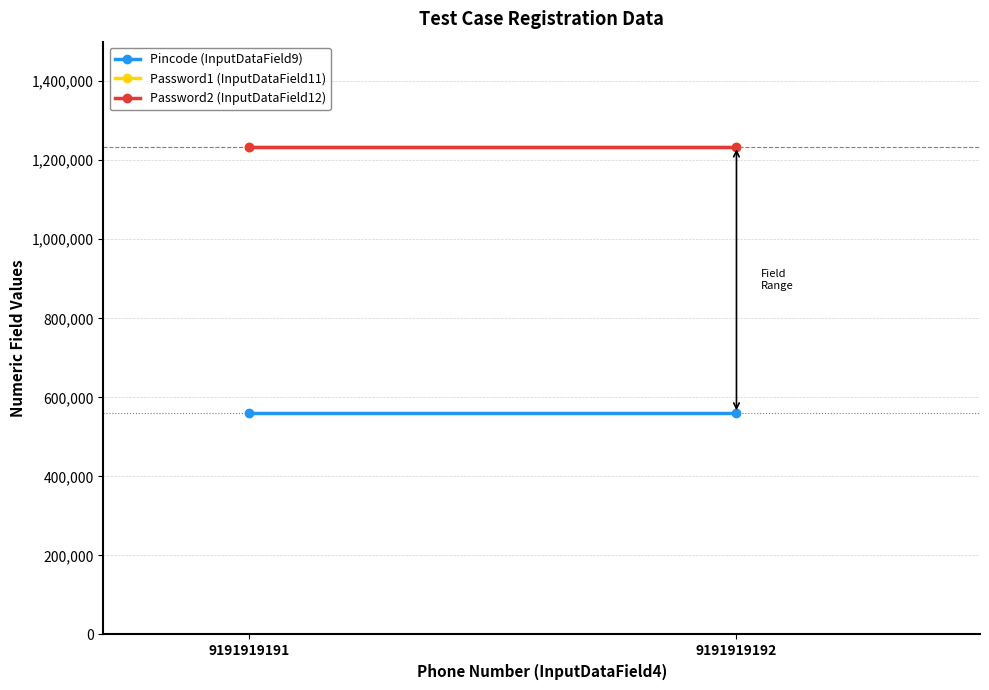

What is the sum of the Password2 (InputDataField12) values at 9191919191 and 9191919192?

2469134